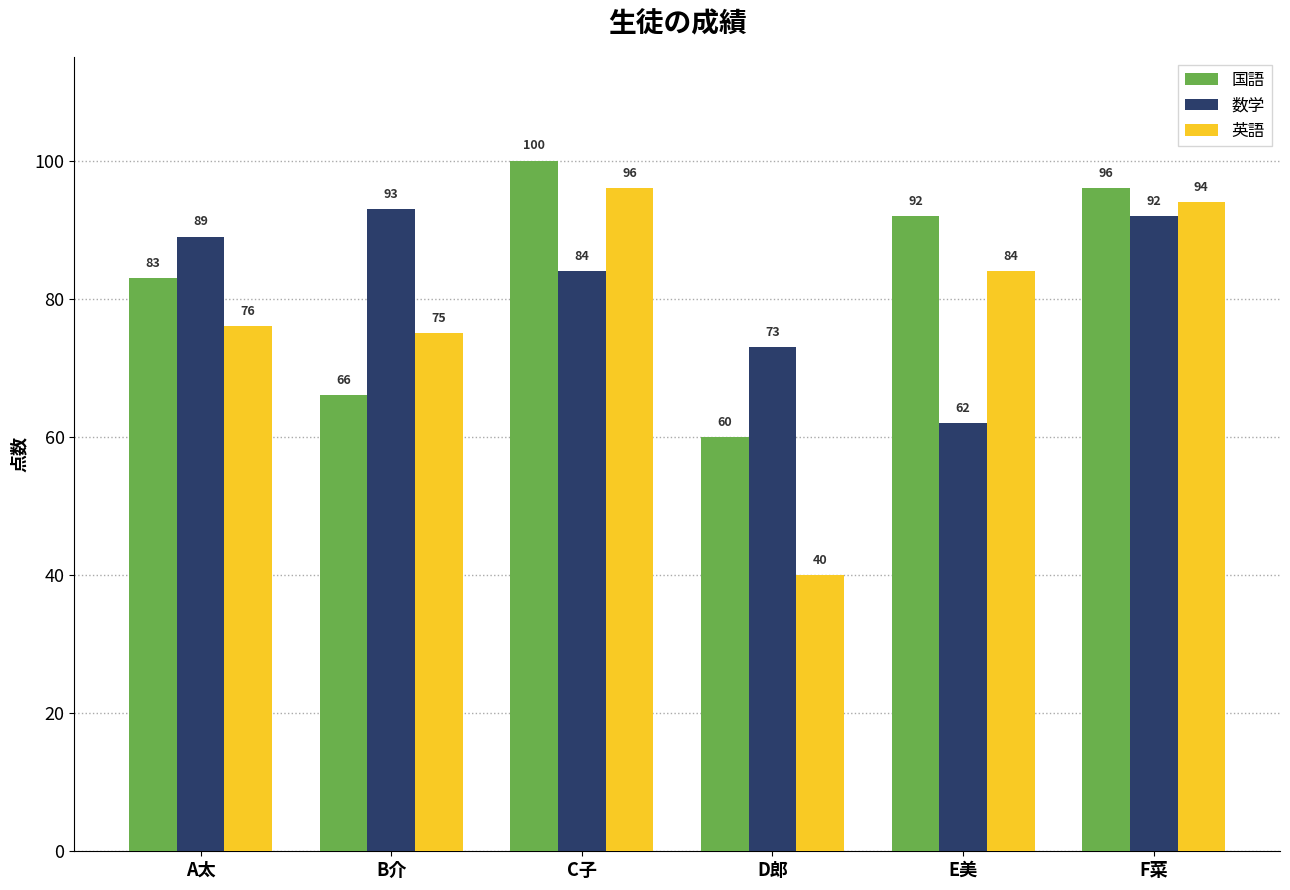

Rank the series by their maximum value, from highest to lowest.

国語, 英語, 数学